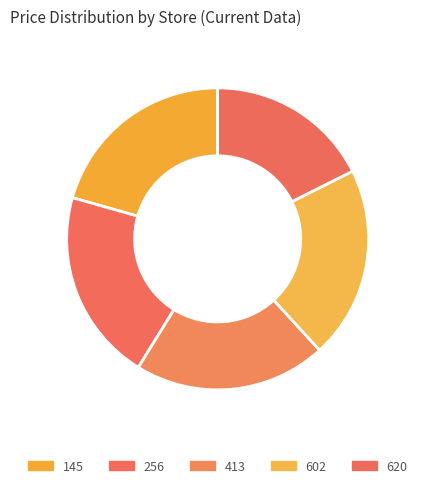

To the nearest percent, what percentage of the pie is 602?

21%